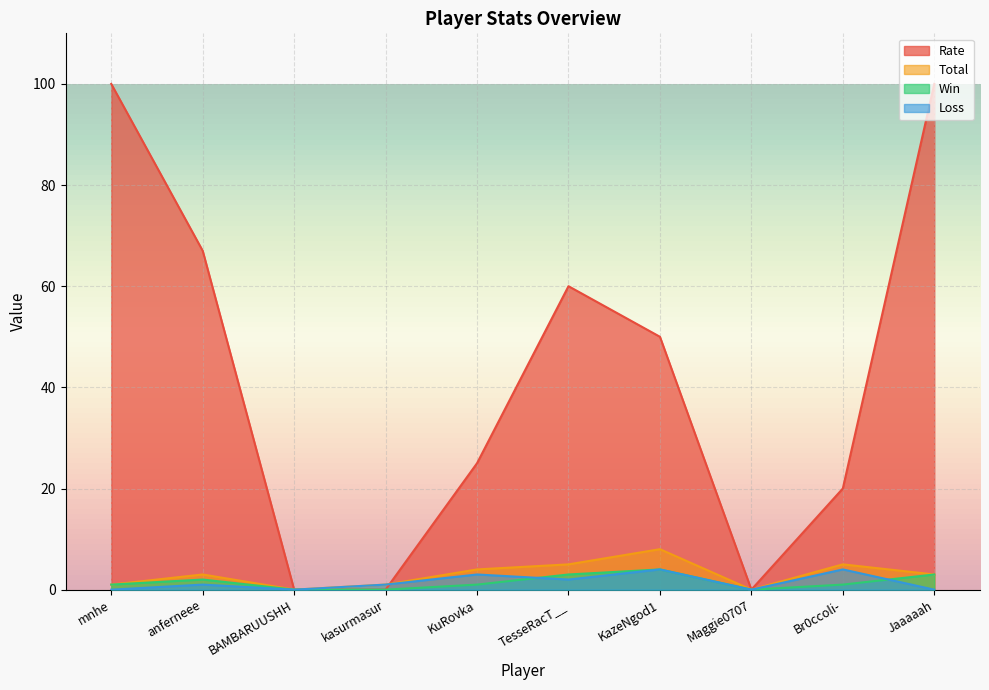

What is the label of the 3rd point from the right?

Maggie0707